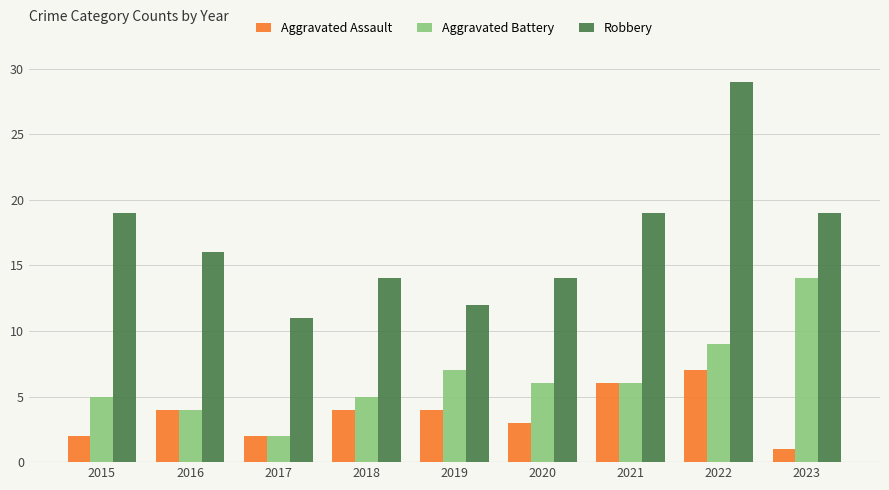

Is it true that Aggravated Assault equals 2 at 2023?

False